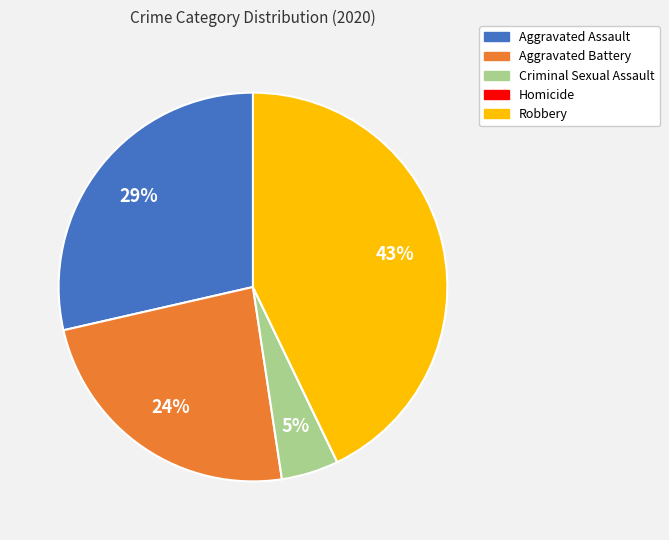

Which category has the biggest portion of the pie?

Robbery